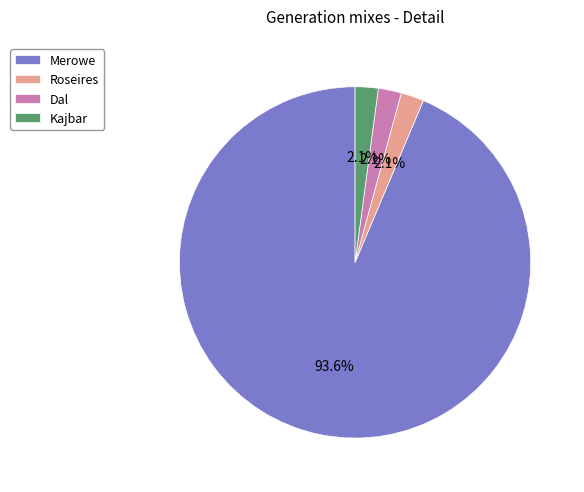

Which slice is the largest?

Merowe